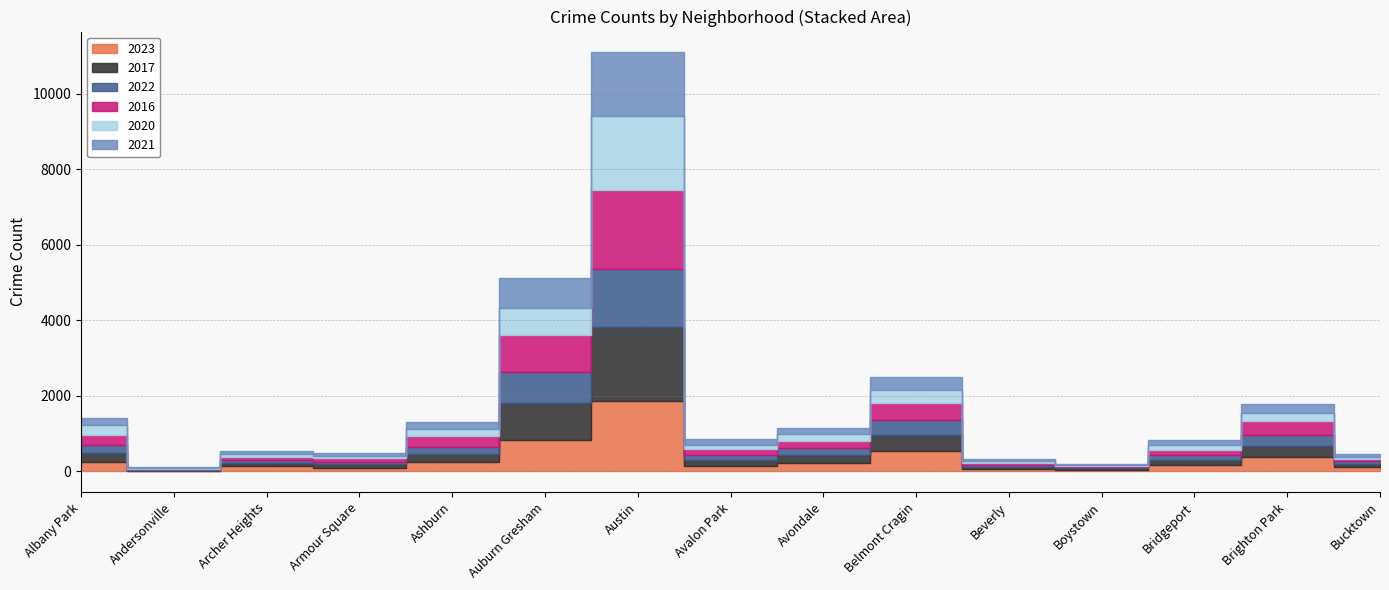

Which series has the largest range (max minus min)?

2016